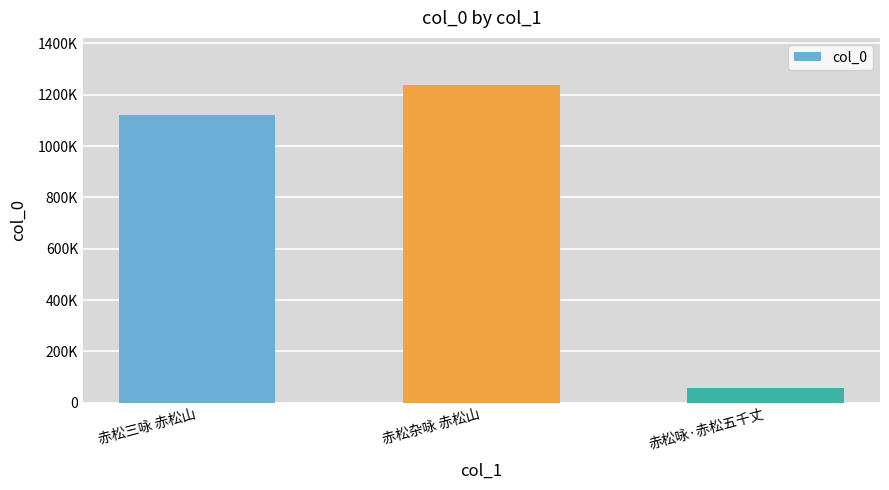

At which label is the value closest to 647510?

赤松三咏 赤松山